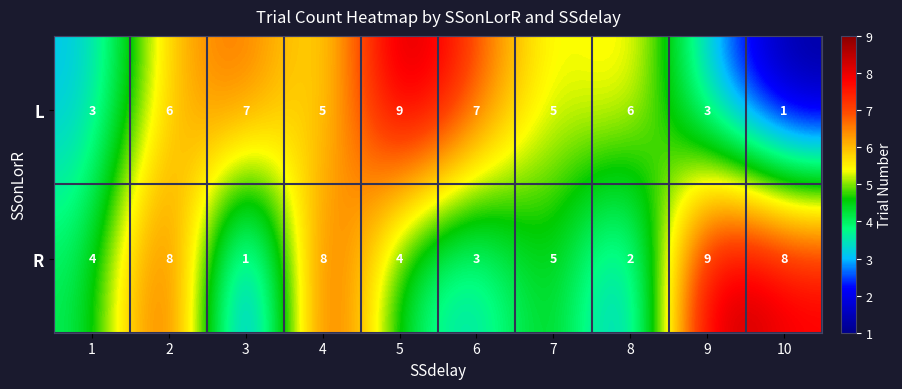

Rank the series at 8 from highest to lowest value.

L, R